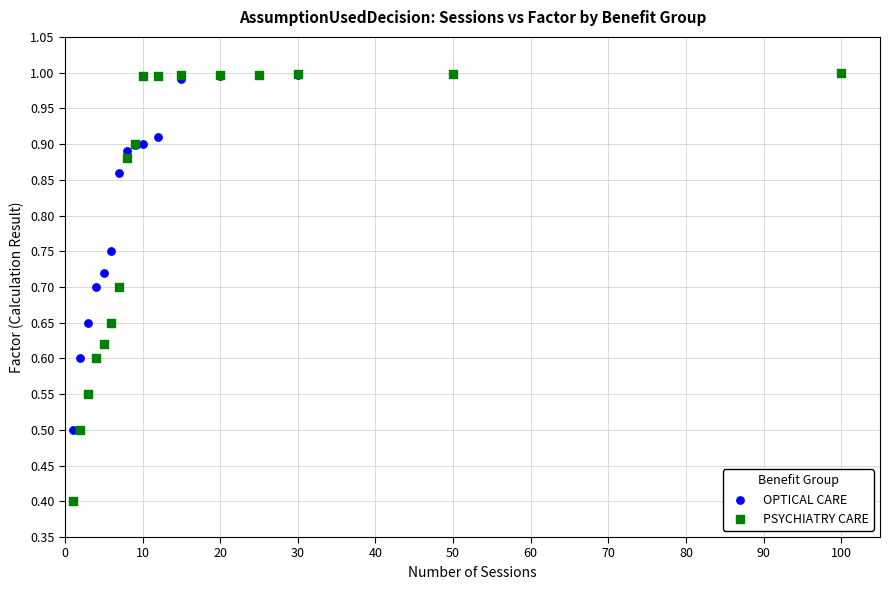

What are all the series names shown in the legend?

OPTICAL CARE, PSYCHIATRY CARE